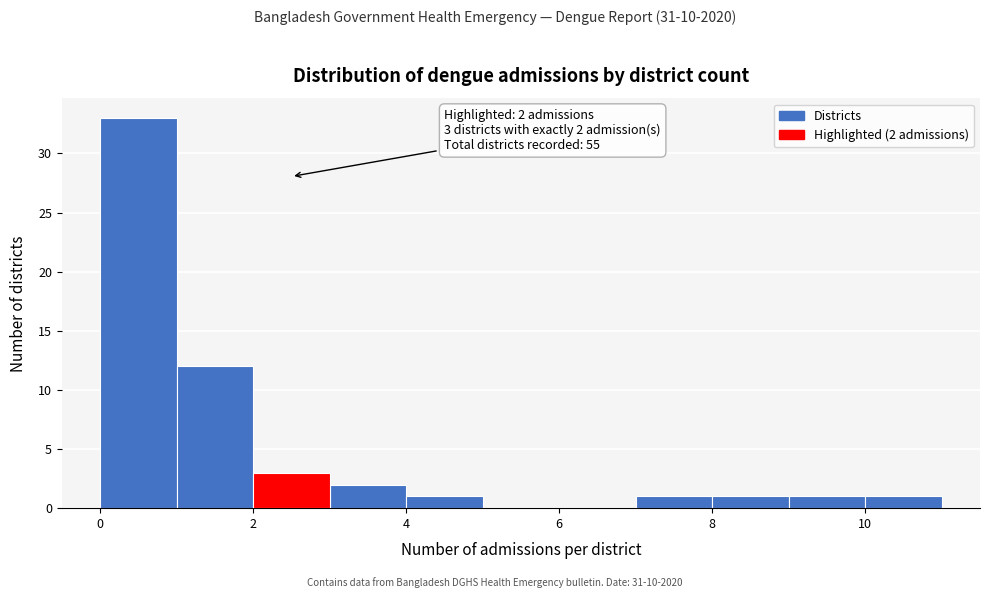

Over which range of the x-axis is the bar tallest?

0 to 1